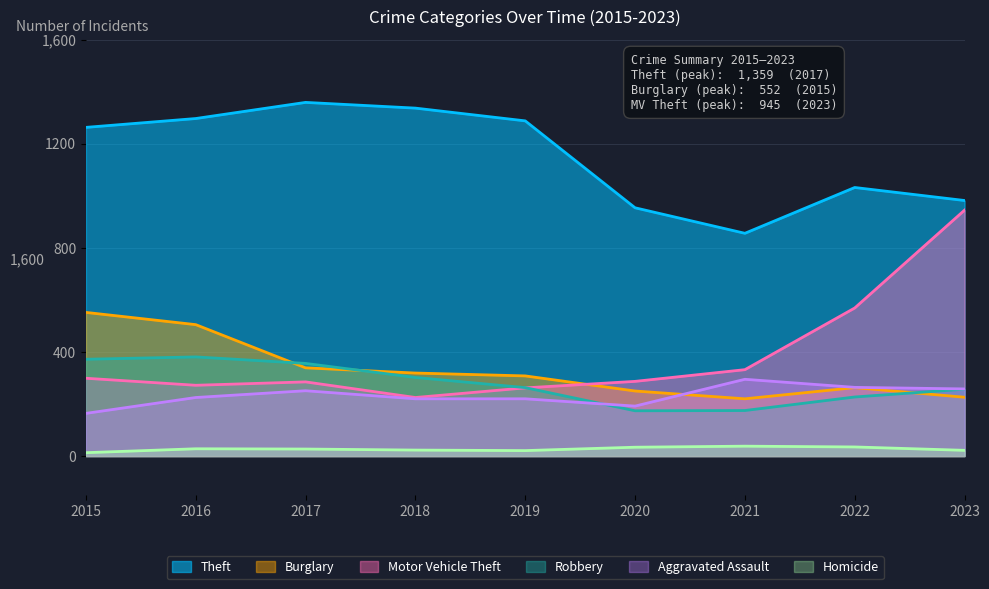

Reading left to right, extract all data points from this chart.

Theft: 2015=1263	2016=1297	2017=1359	2018=1337	2019=1288	2020=954	2021=856	2022=1032	2023=982
Burglary: 2015=552	2016=505	2017=339	2018=319	2019=308	2020=250	2021=220	2022=263	2023=226
Motor Vehicle Theft: 2015=299	2016=272	2017=285	2018=225	2019=262	2020=287	2021=332	2022=569	2023=945
Robbery: 2015=372	2016=381	2017=356	2018=302	2019=263	2020=174	2021=175	2022=227	2023=257
Aggravated Assault: 2015=164	2016=225	2017=251	2018=220	2019=220	2020=192	2021=295	2022=264	2023=258
Homicide: 2015=13	2016=28	2017=27	2018=23	2019=21	2020=34	2021=38	2022=35	2023=22